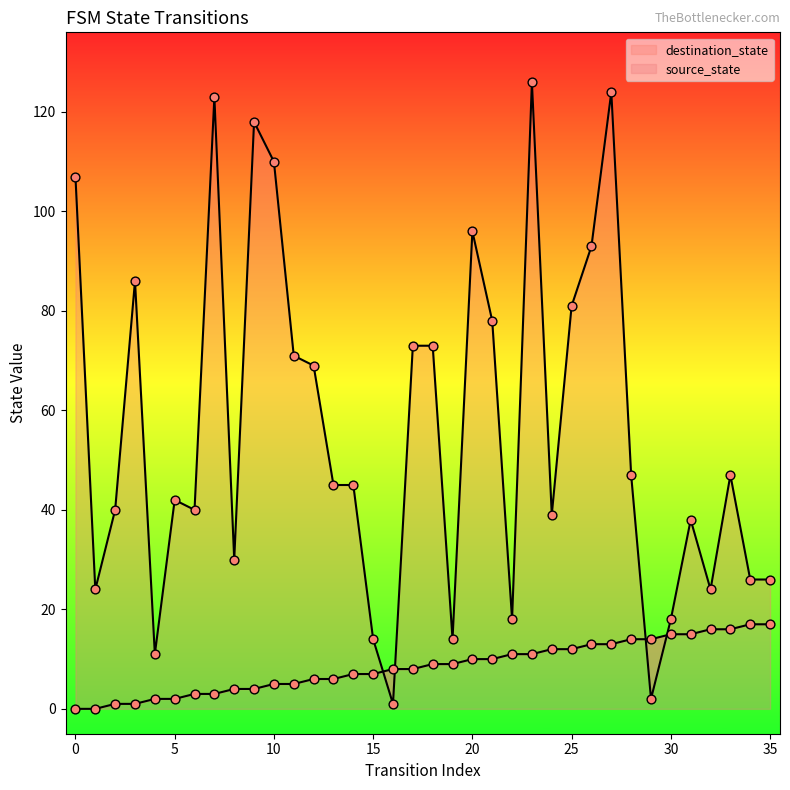

Is the value of source_state_line at 34 greater than the value of destination_state_pts at 17?

No